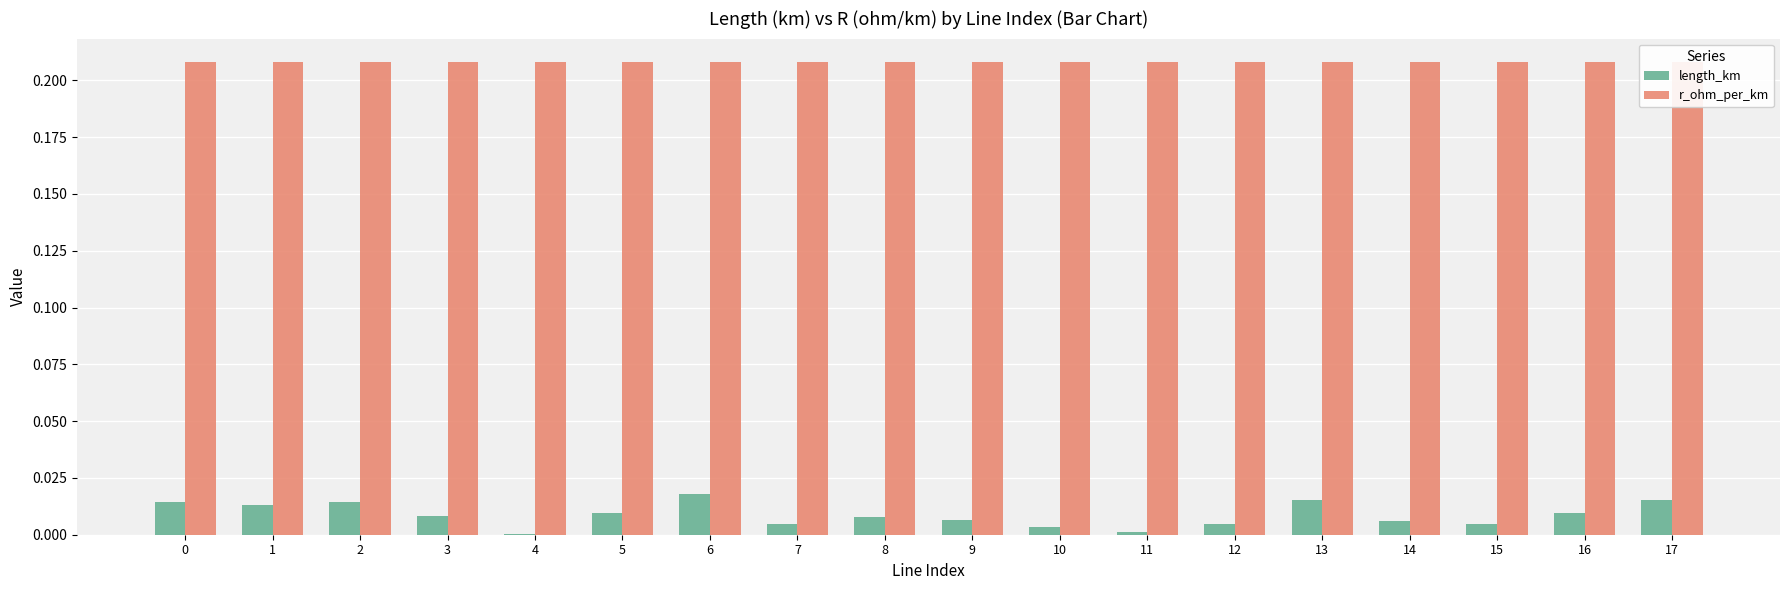

Which series has the largest total across all categories?

r_ohm_per_km